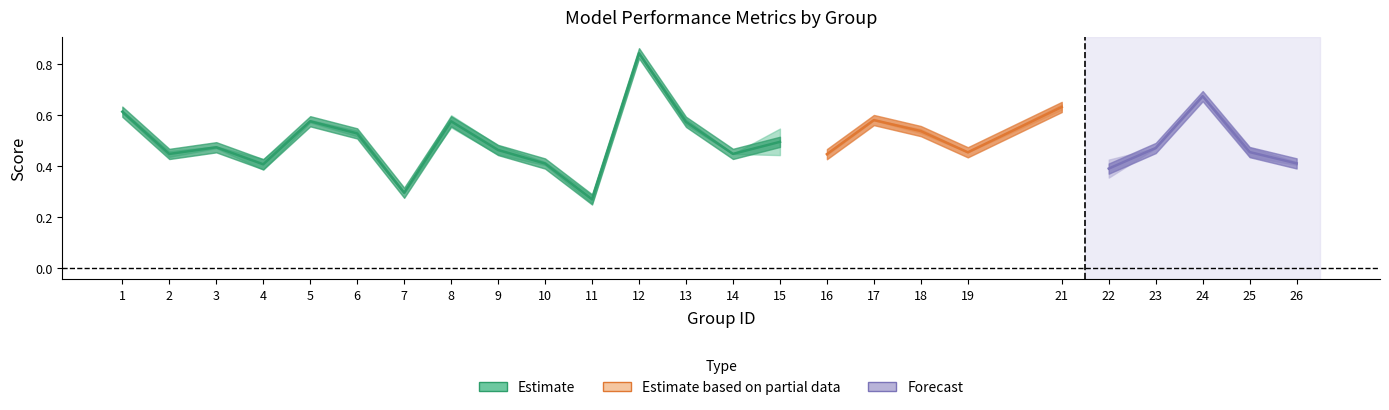

Read the f1 value at 12.

0.8